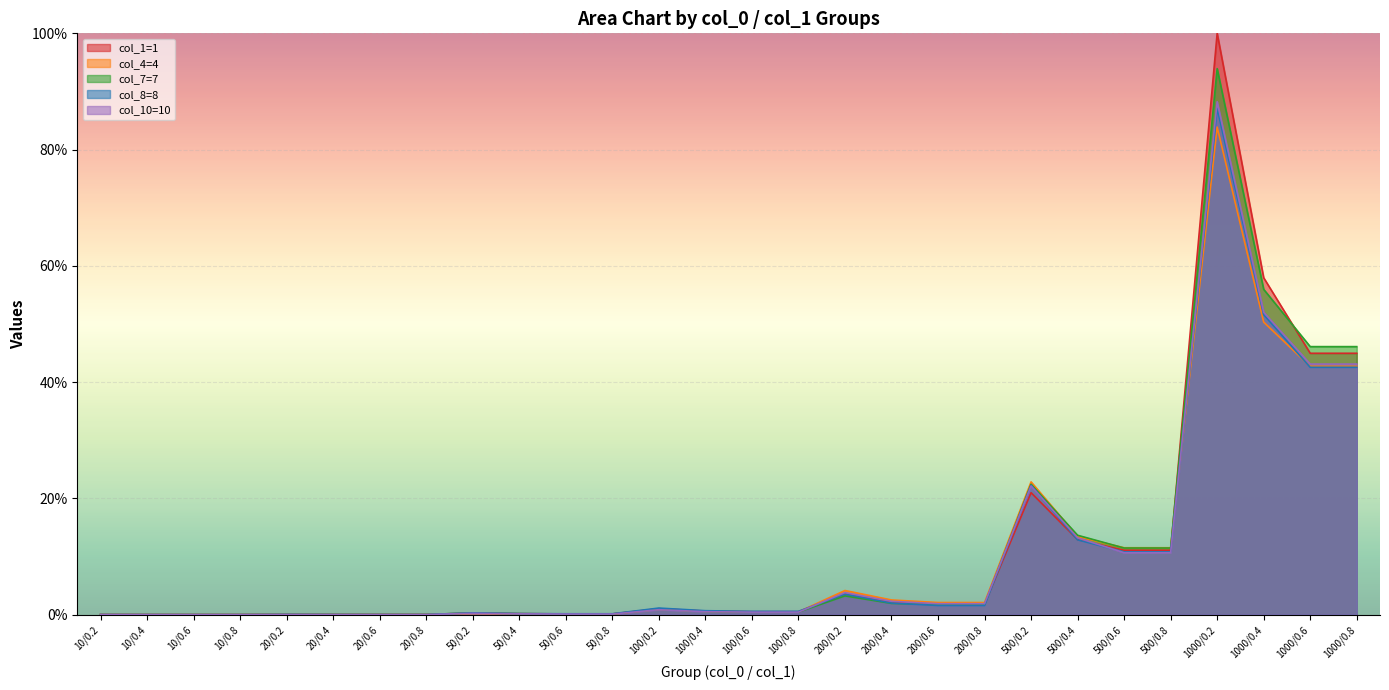

What is the maximum value for col_8=8?

0.9